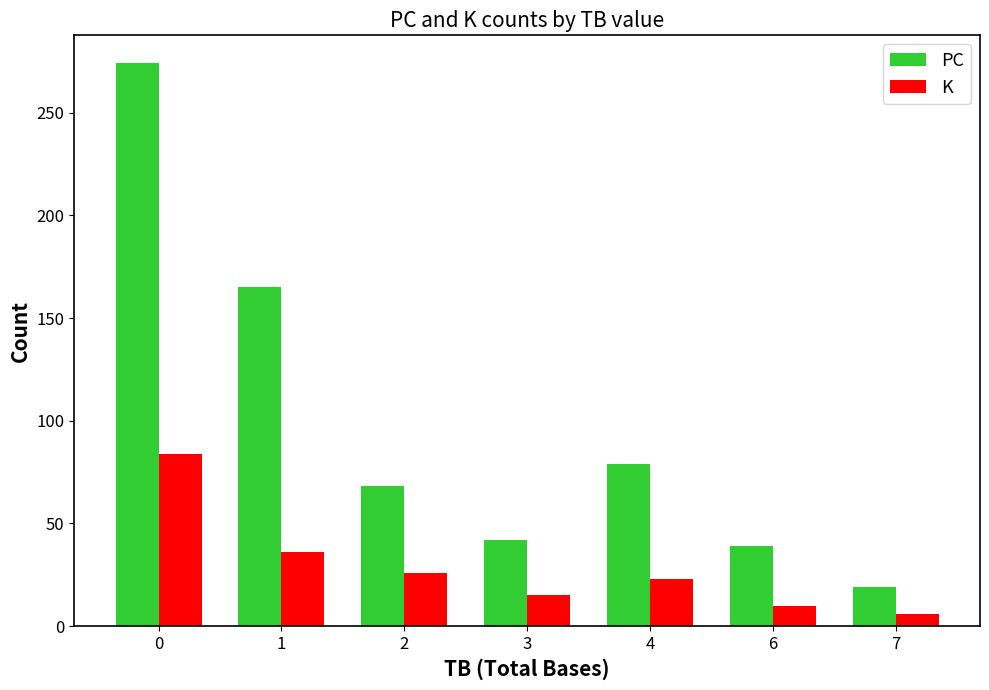

Read the K value at 2, to the nearest 10.

30